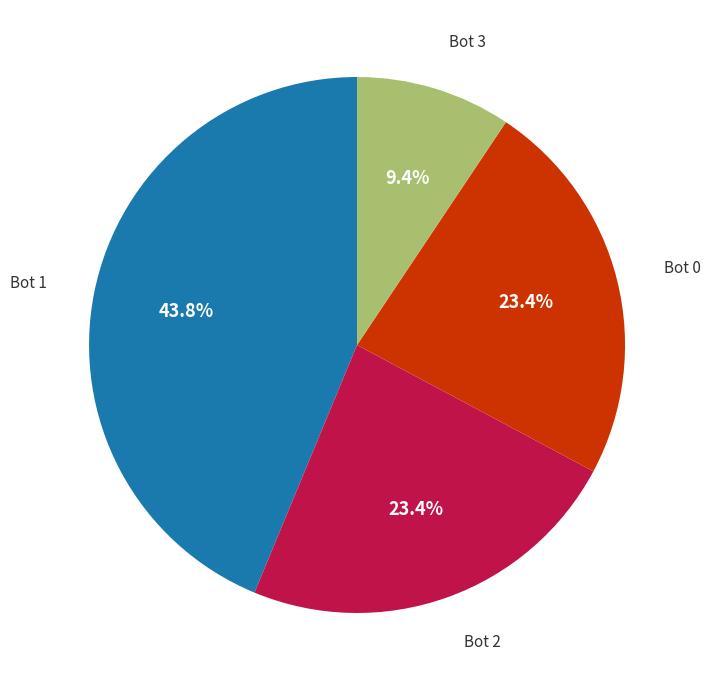

Is there a majority slice in this chart?

No